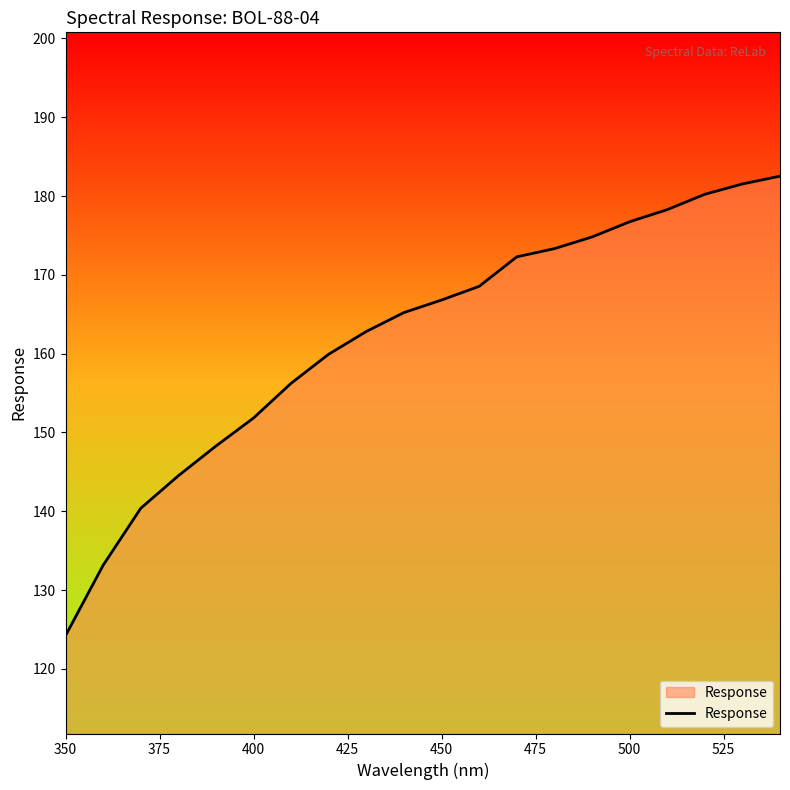

What is the maximum value shown in the chart?

182.5